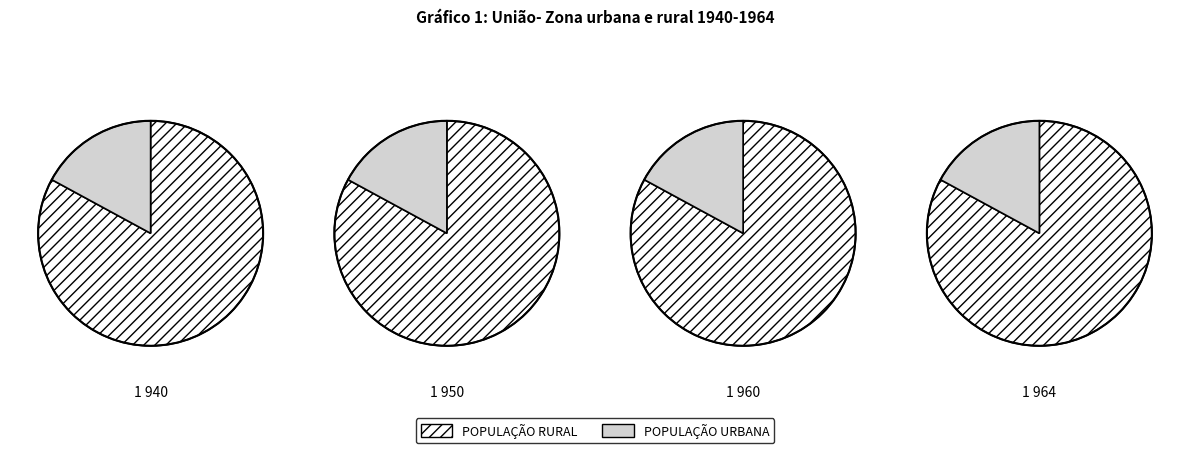

To the nearest percent, what is the difference between the largest and smallest slice percentages?

66%